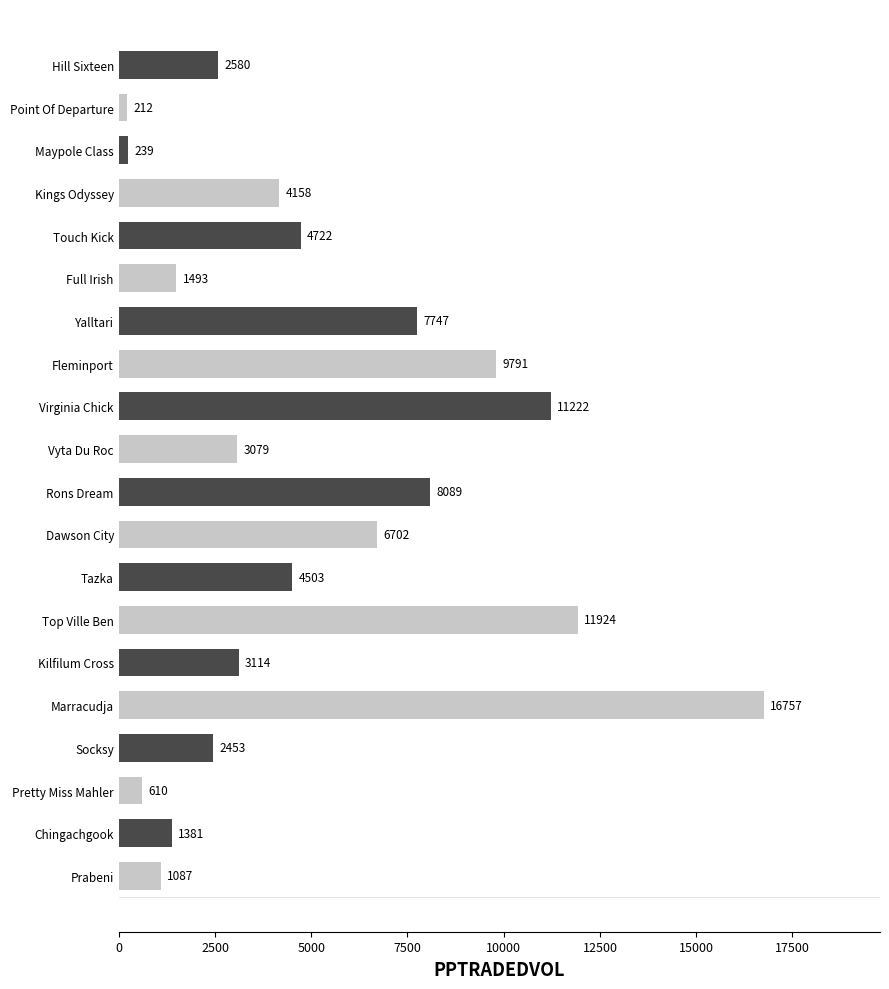

What is the label of the 3rd bar from the bottom?

Pretty Miss Mahler